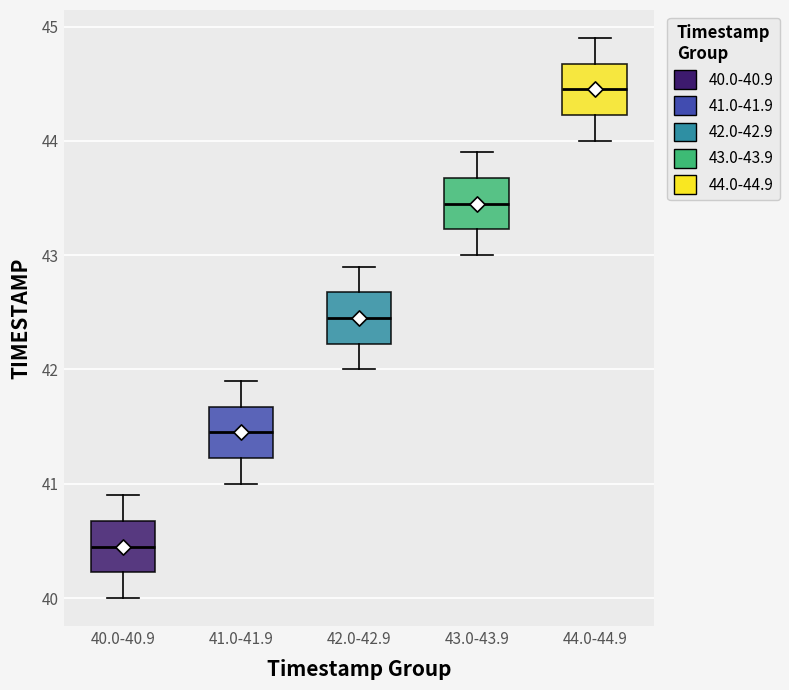

Reading left to right, transcribe this box plot: for each box, give where its median line is, the range the box spans, and where its two whiskers end, as read against the y-axis. The values are not printed on the chart, so give them approximately, as read against the axis.

40.0-40.9: median 40.5, box 40.2 to 40.7, whiskers 40.0 to 40.9
41.0-41.9: median 41.5, box 41.2 to 41.7, whiskers 41.0 to 41.9
42.0-42.9: median 42.5, box 42.2 to 42.7, whiskers 42.0 to 42.9
43.0-43.9: median 43.5, box 43.2 to 43.7, whiskers 43.0 to 43.9
44.0-44.9: median 44.5, box 44.2 to 44.7, whiskers 44.0 to 44.9